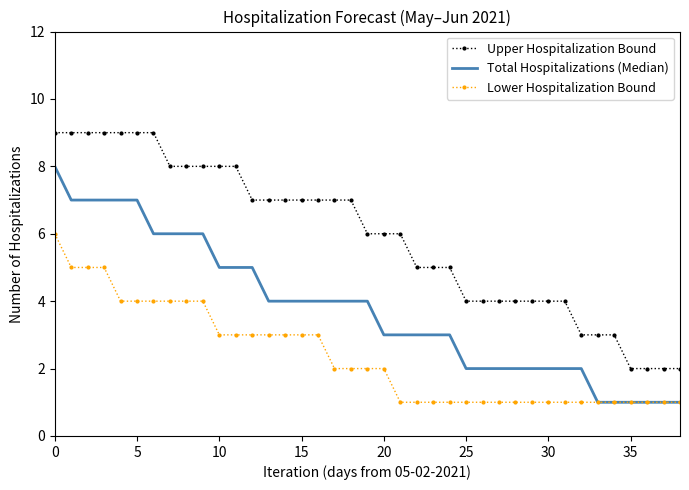

Which series has the largest total across all categories?

Upper Hospitalization Bound